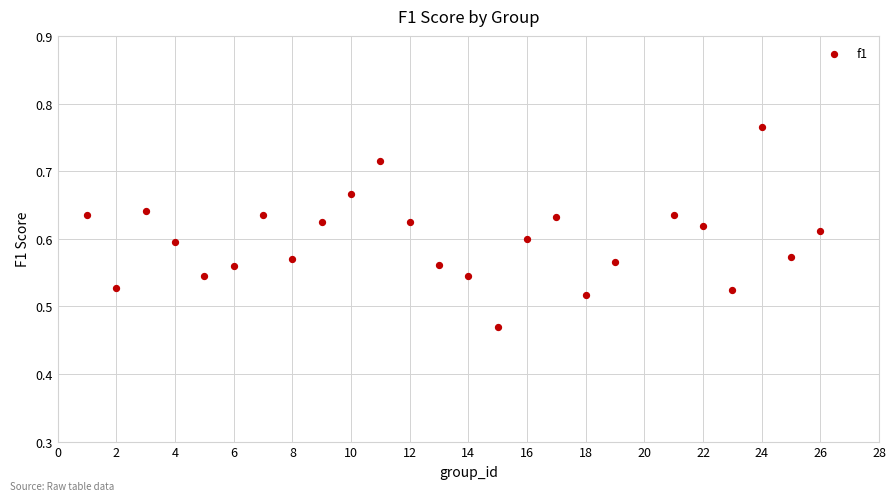

What is the range of Y values (max minus min)?

0.3